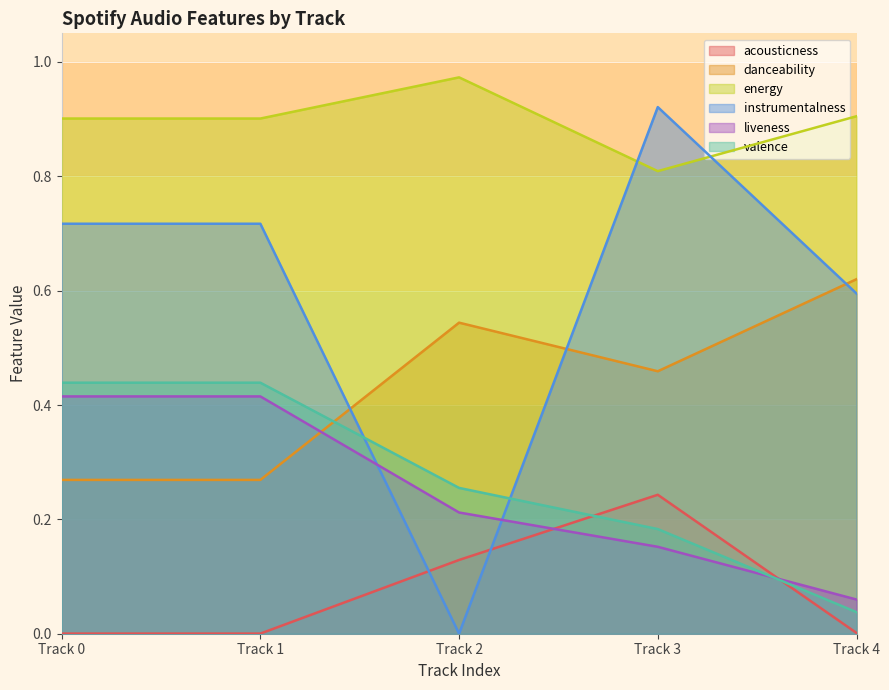

What is the difference between the maximum and second lowest values in the acousticness series?

0.2